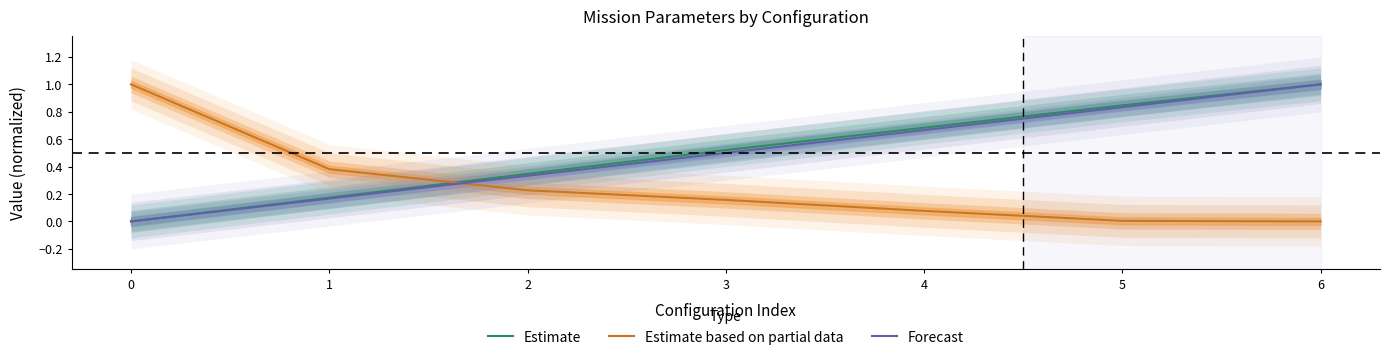

True or false: Estimate and Forecast cross at least once.

False